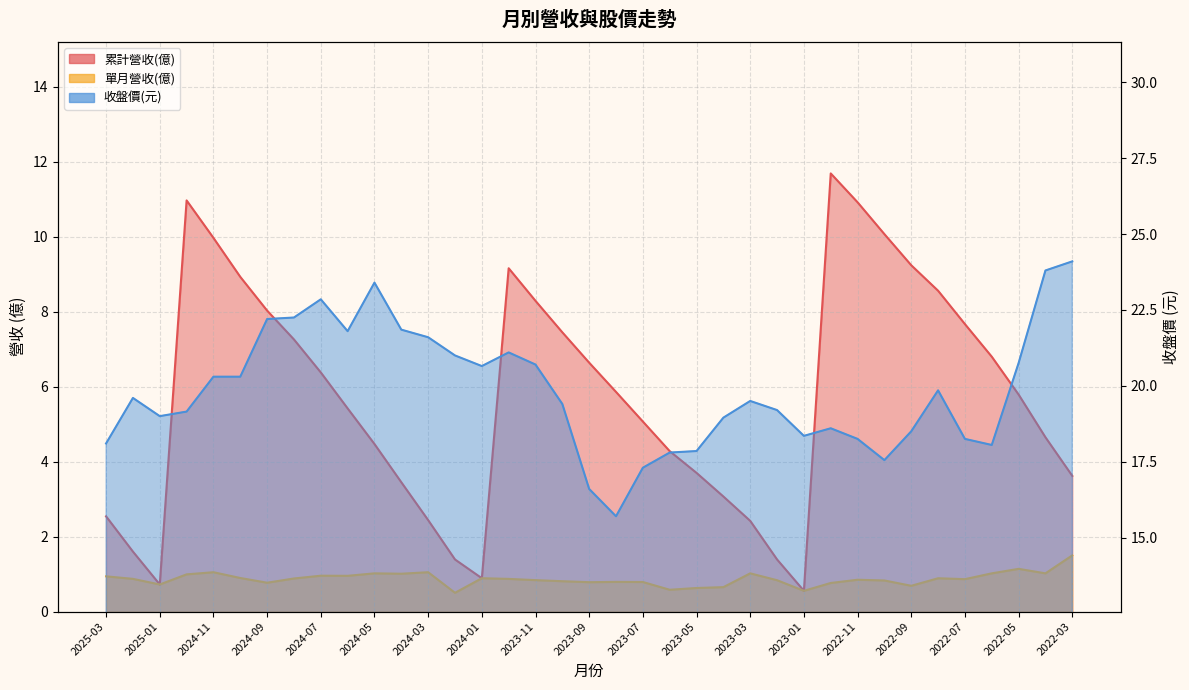

Rank the categories by 單月營收(億) value from lowest to highest.

2024-02, 2023-01, 2023-06, 2023-05, 2023-04, 2022-09, 2025-01, 2022-12, 2024-09, 2023-09, 2023-07, 2023-08, 2023-10, 2022-10, 2023-02, 2023-11, 2022-11, 2022-07, 2023-12, 2025-02, 2024-08, 2022-08, 2024-01, 2024-10, 2025-03, 2024-06, 2024-07, 2024-12, 2024-04, 2024-05, 2023-03, 2022-06, 2022-04, 2024-11, 2024-03, 2022-05, 2022-03